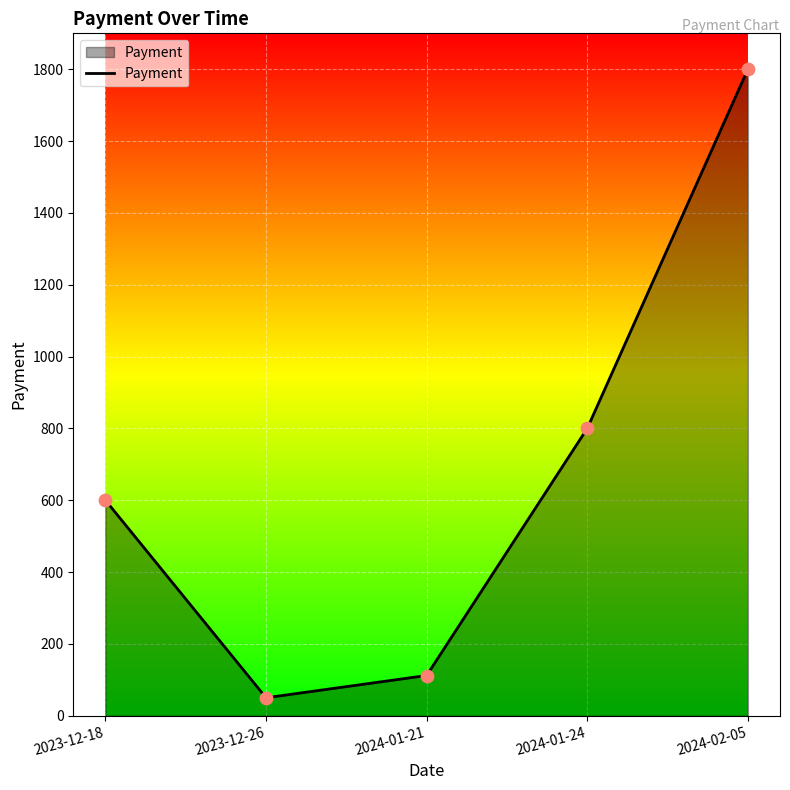

Between 2024-01-24 and 2024-01-21, which is larger?

2024-01-24